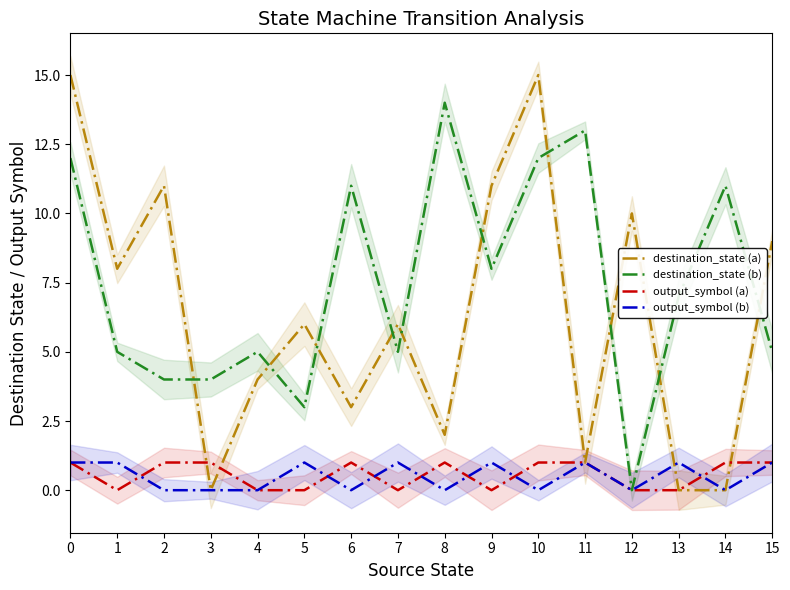

After their last crossing, which series has the higher values: output_symbol (b) or output_symbol (a)?

output_symbol (a)